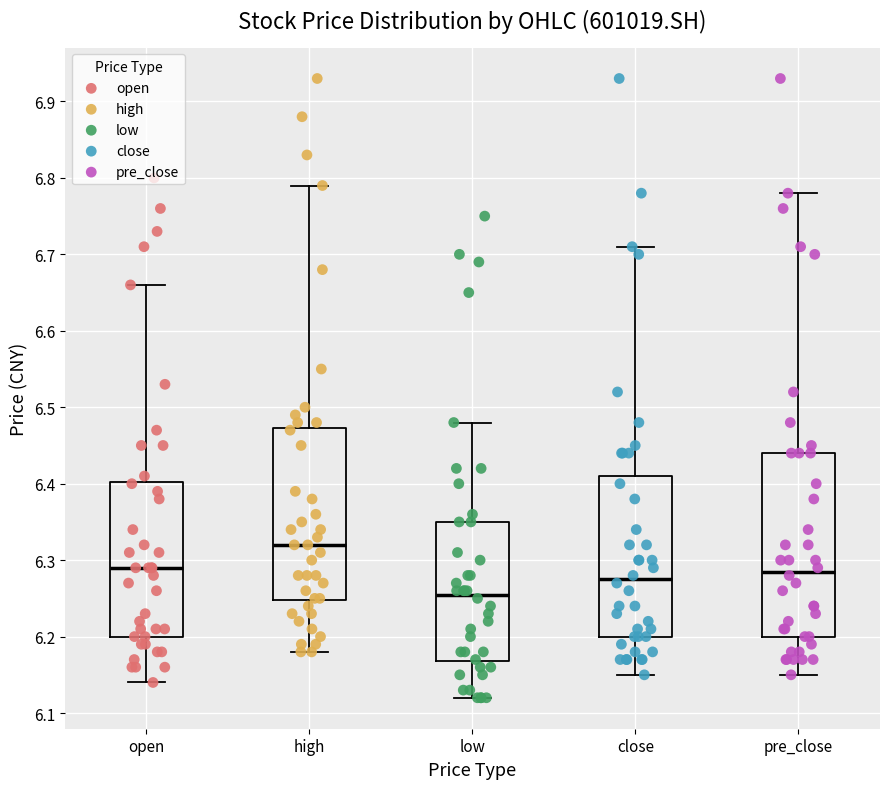

Which box's median line is the lowest?

low